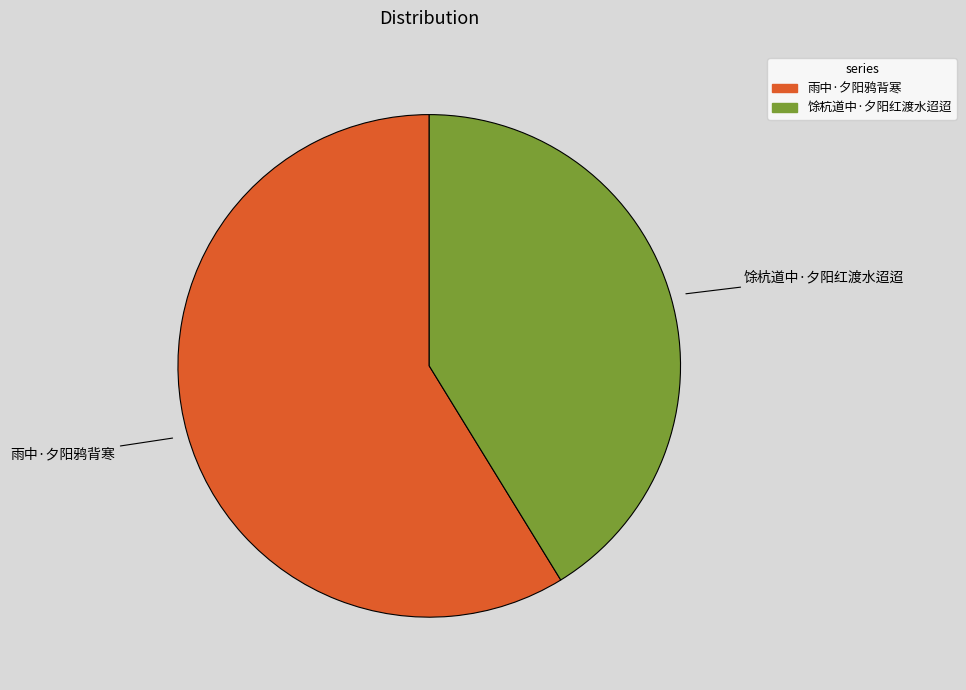

Which has a higher value, 馀杭道中·夕阳红渡水迢迢 or 雨中·夕阳鸦背寒?

雨中·夕阳鸦背寒